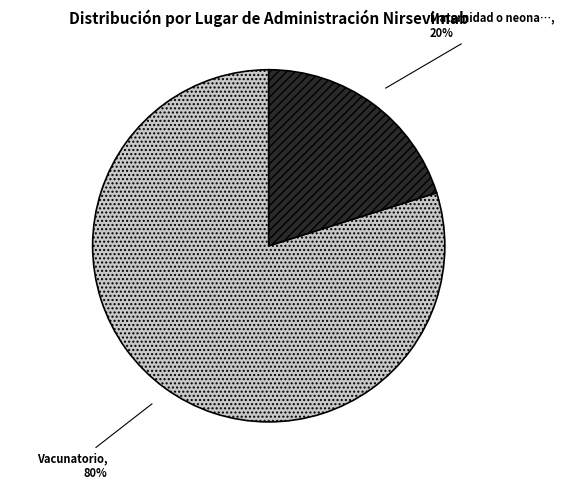

To the nearest percent, what is the difference between the largest and smallest slice percentages?

60%